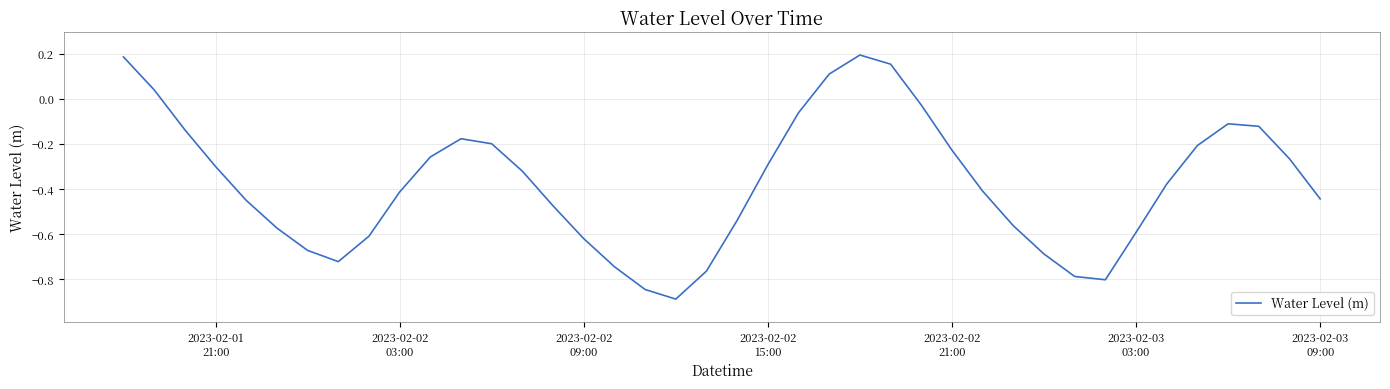

What is the smallest value displayed?

-0.9